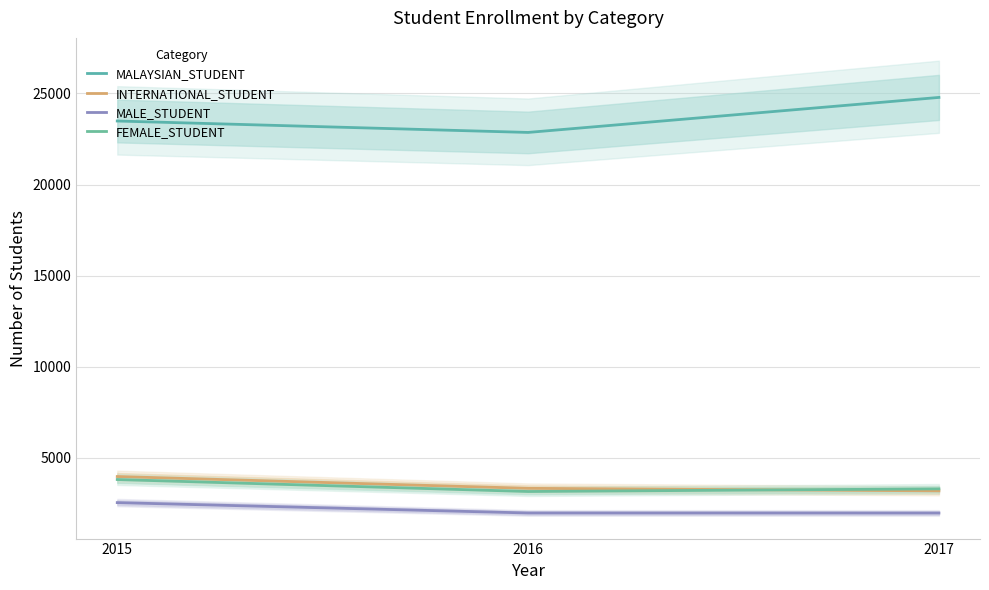

At which category does the chart reach its peak across all series?

2017